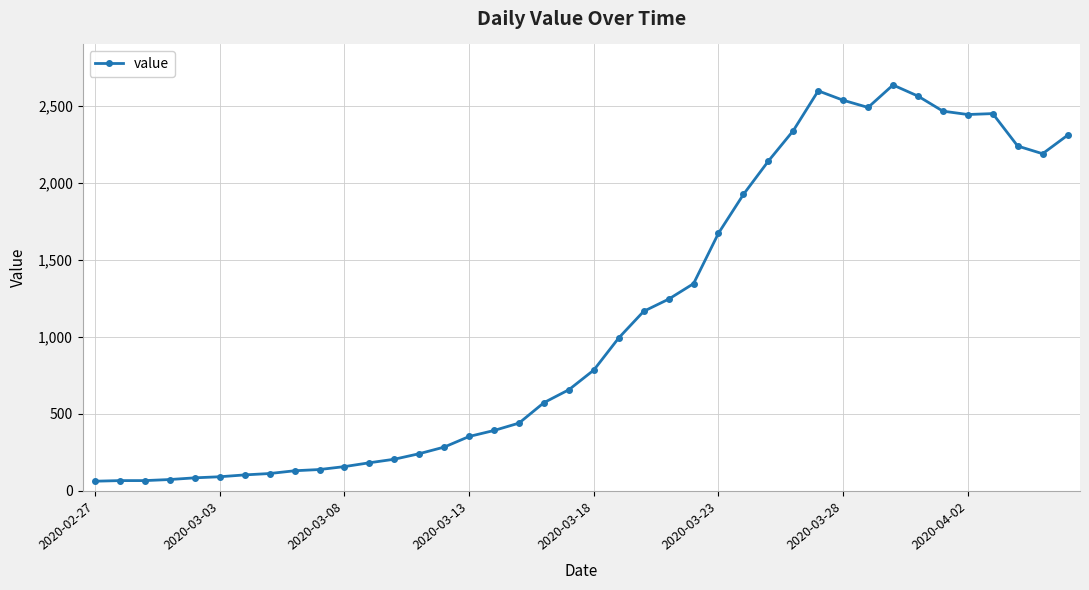

What is the average value?

1124